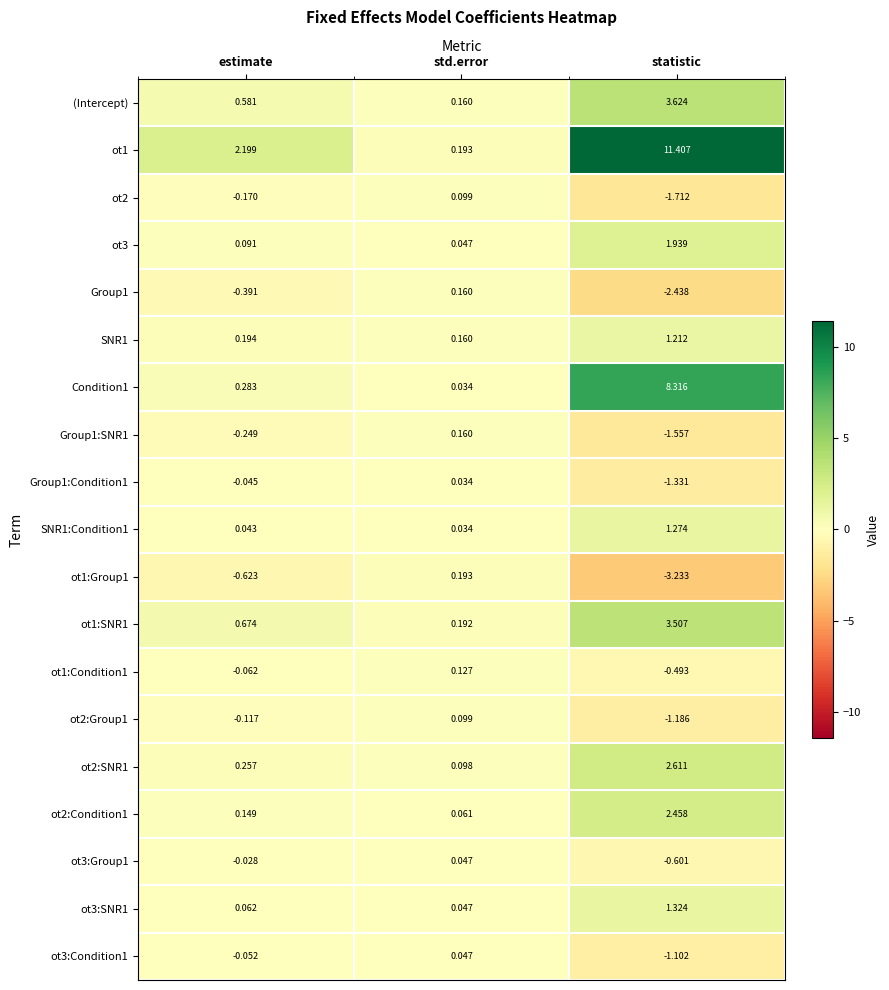

What is the total value across all series at statistic?

24.0